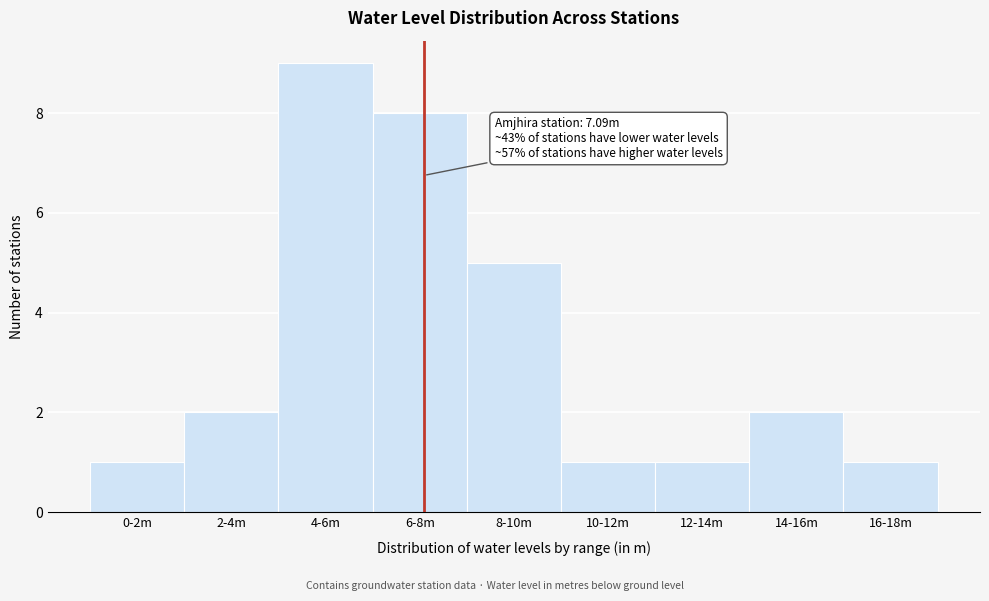

Reading left to right, transcribe all the data shown in this chart.

1	2	9	8	5	1	1	2	1